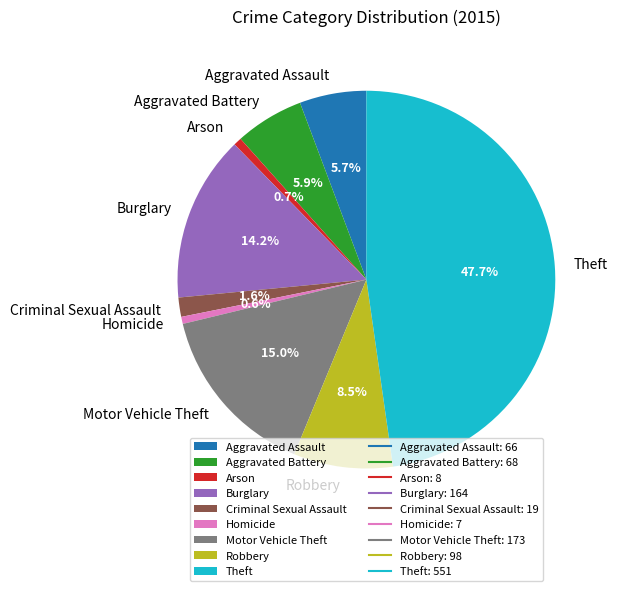

Which category has the biggest portion of the pie?

Theft